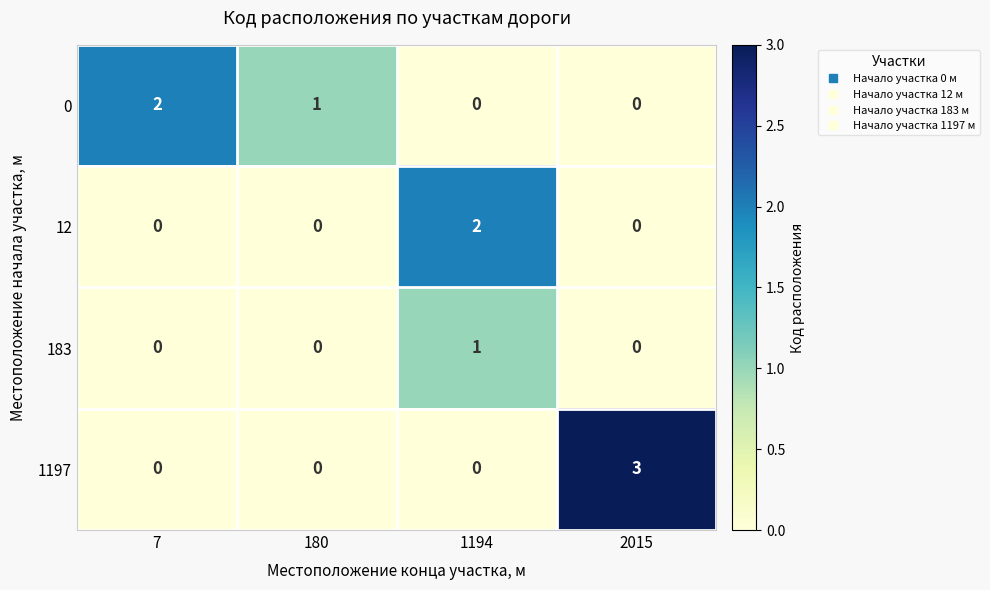

Which series has the largest range (max minus min)?

1197